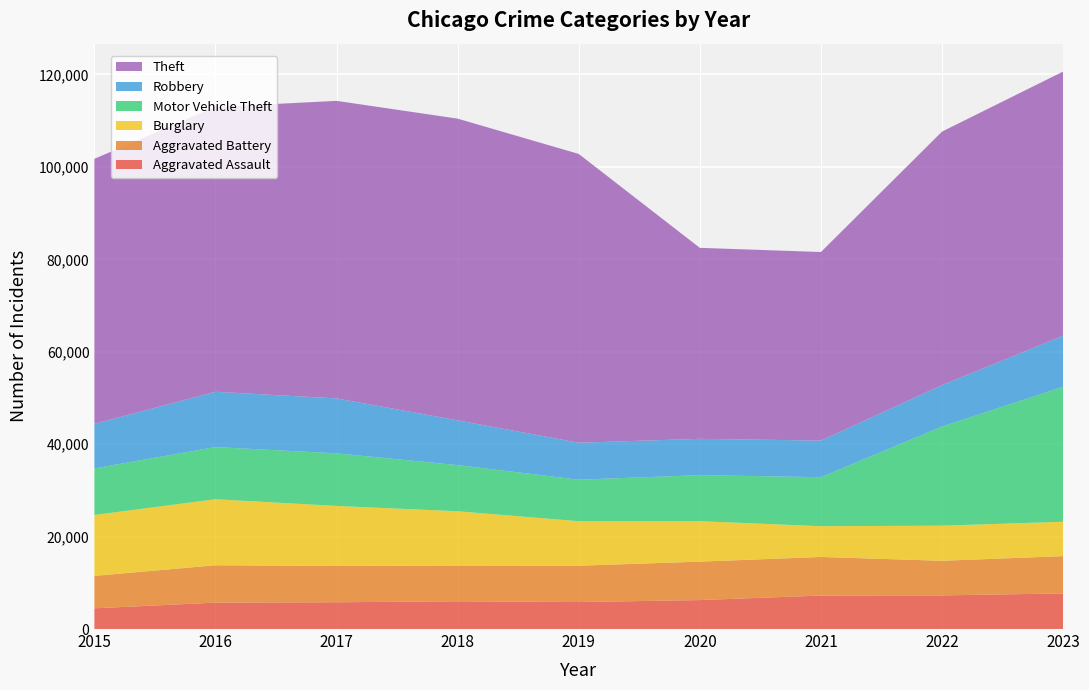

Reading left to right, transcribe all the data shown in this chart.

Aggravated Assault: 4480	5712	5793	6001	5841	6264	7242	7280	7701
Aggravated Battery: 7019	8086	7845	7735	7857	8319	8347	7488	8072
Burglary: 13184	14289	13001	11747	9638	8758	6662	7594	7442
Motor Vehicle Theft: 10068	11286	11380	9985	8977	9959	10602	21455	29193
Robbery: 9638	11960	11880	9681	7995	7855	7918	8963	11052
Theft: 57350	61622	64386	65288	62493	41327	40806	54856	57167